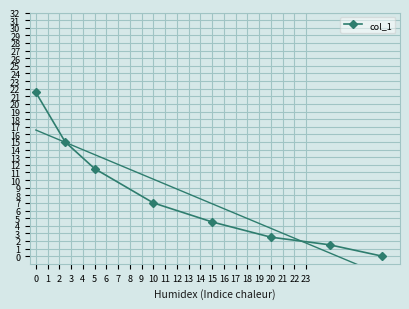

What is the value of the 5th point from the left?

4.5